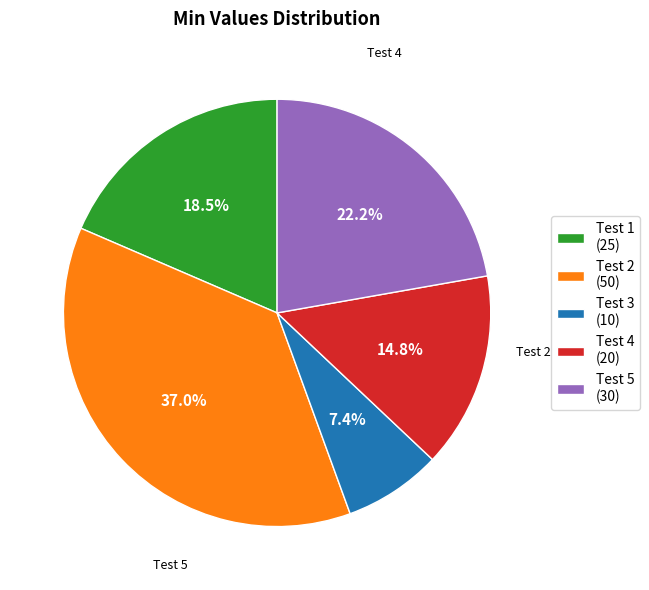

What percentage is the Test 4 slice, to the nearest percent?

15%